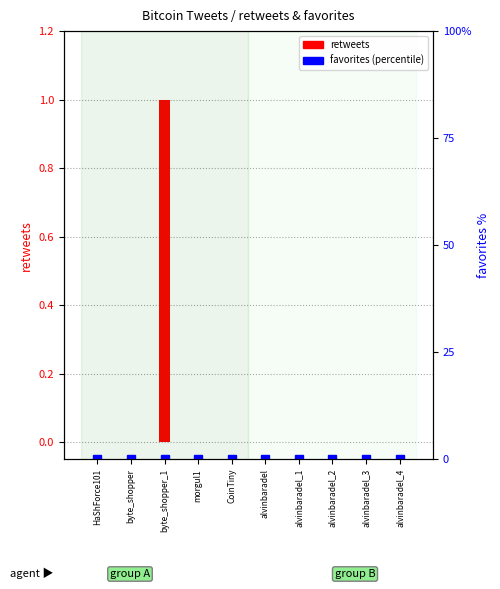

What position from the right is byte_shopper_1?

8